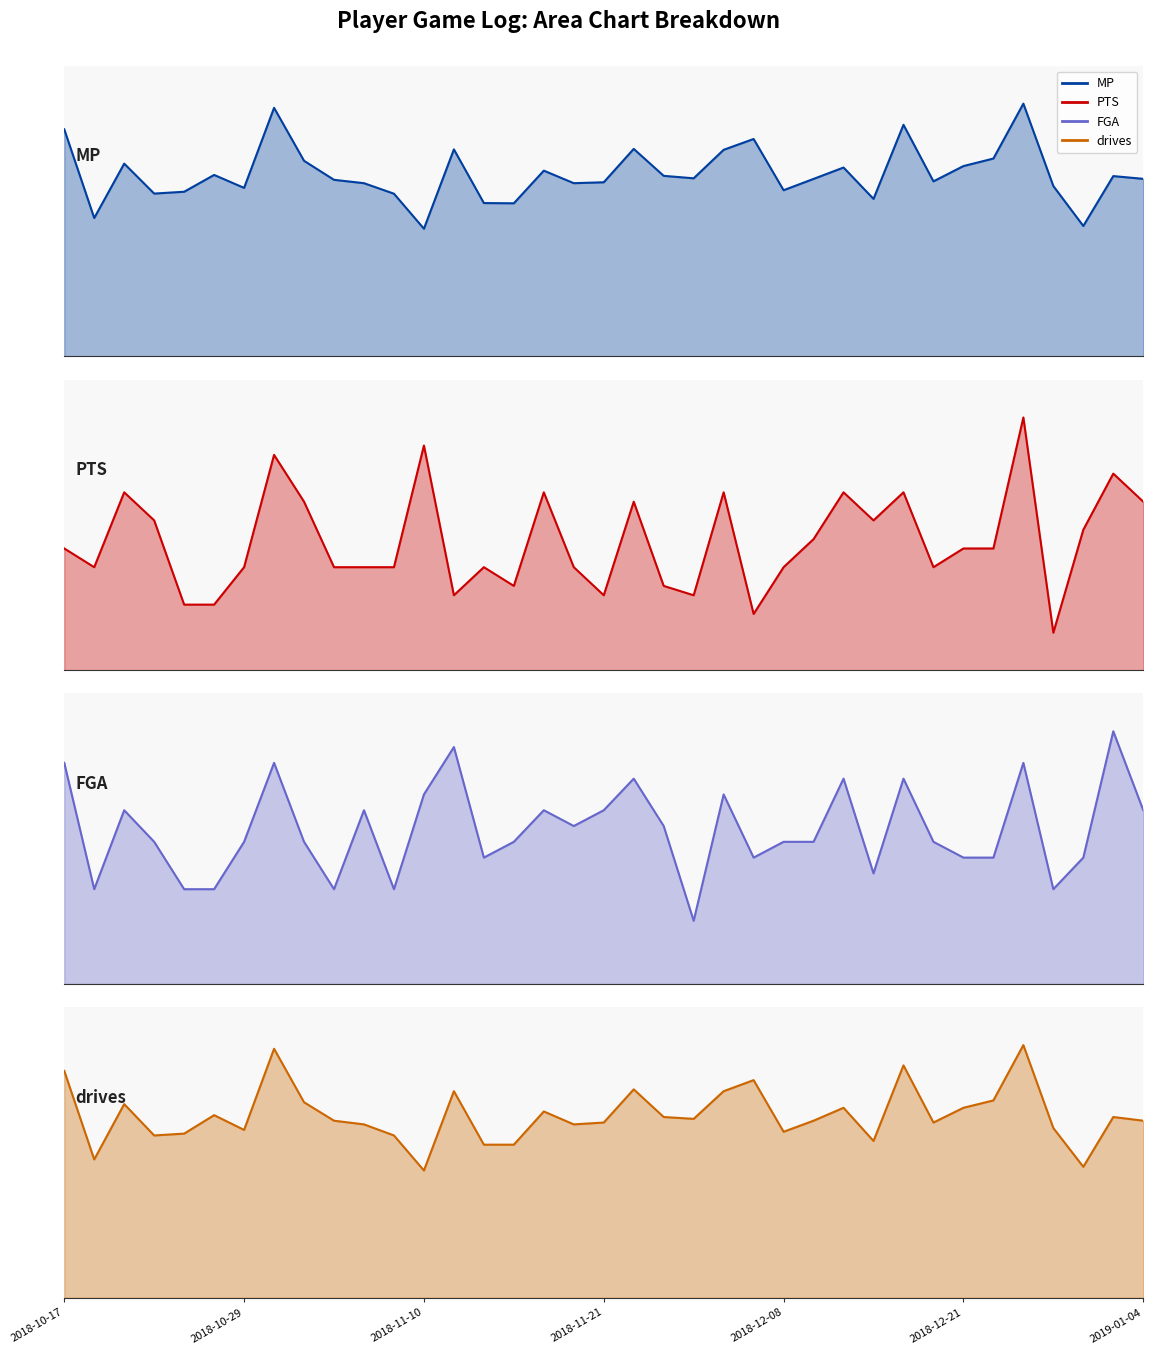

Is the value of FGA at 2018-10-26 greater than the value of drives at 2018-12-28?

No